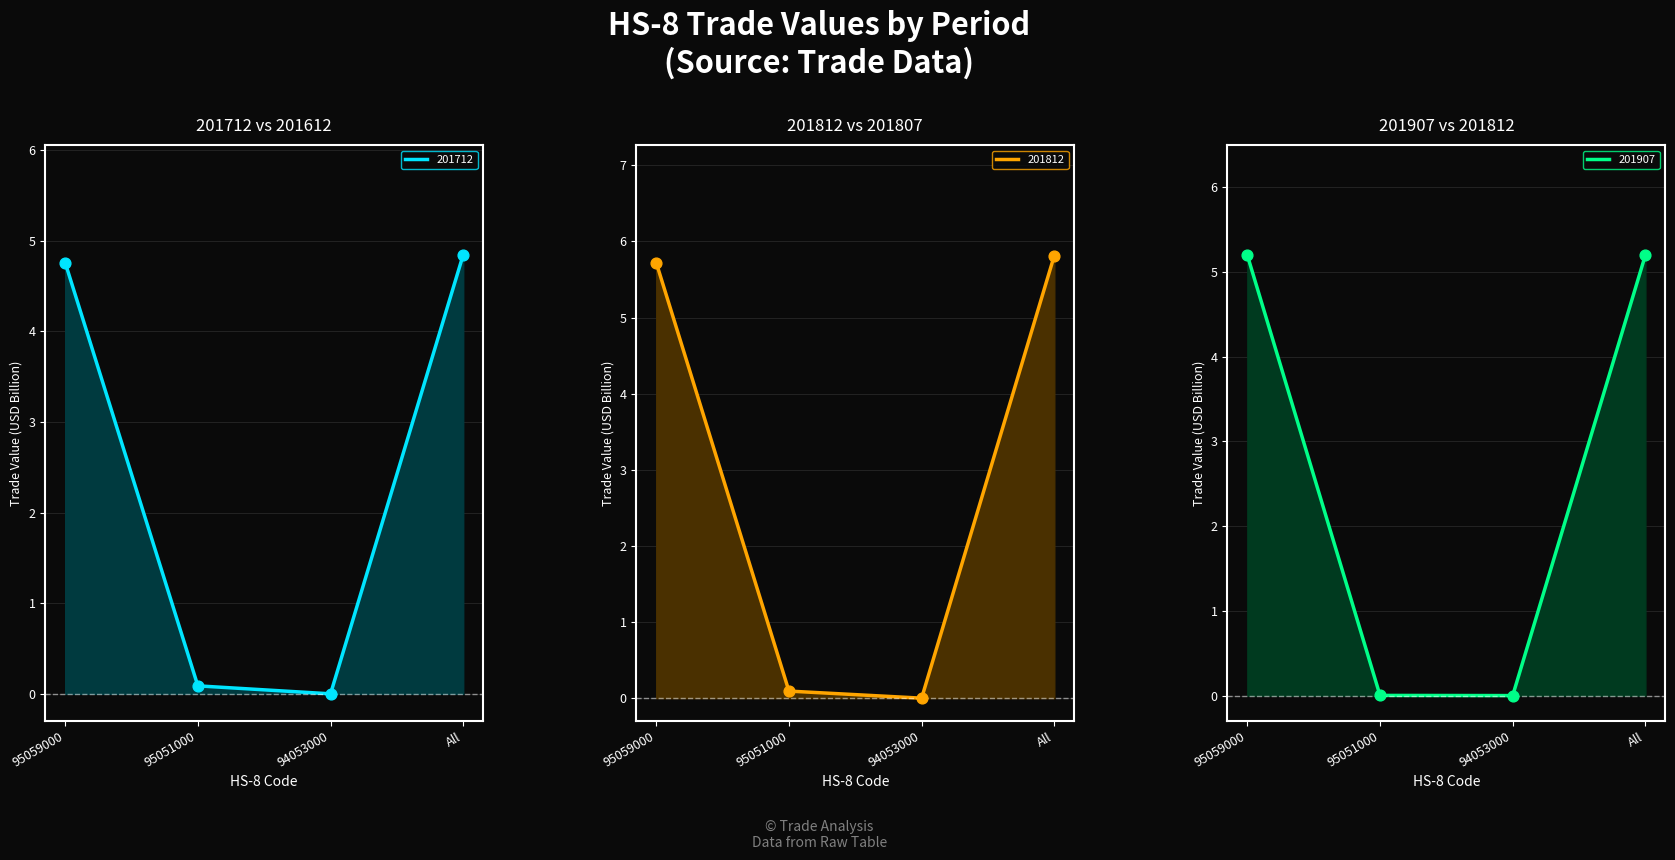

Which series reaches the minimum Y coordinate?

201712